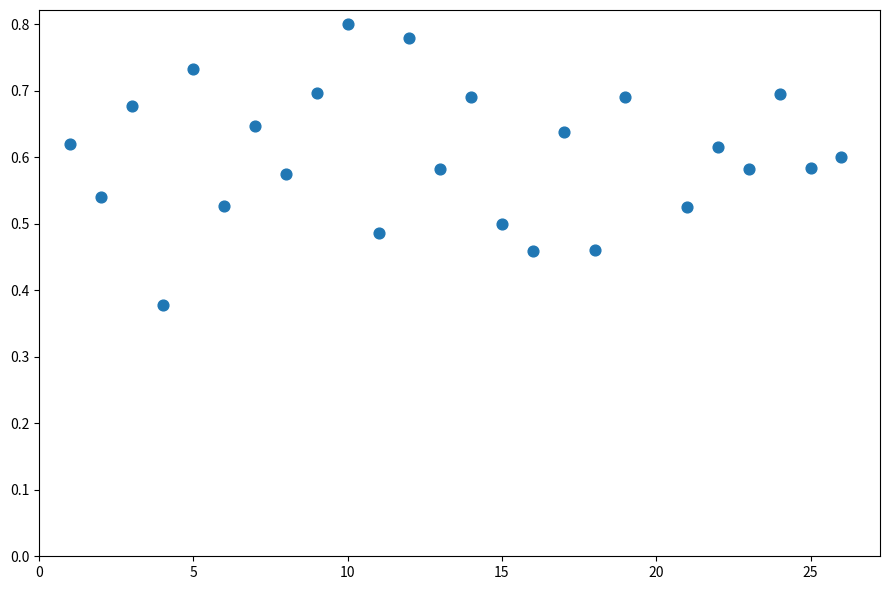

What is the range of X values (max minus min)?

25.0